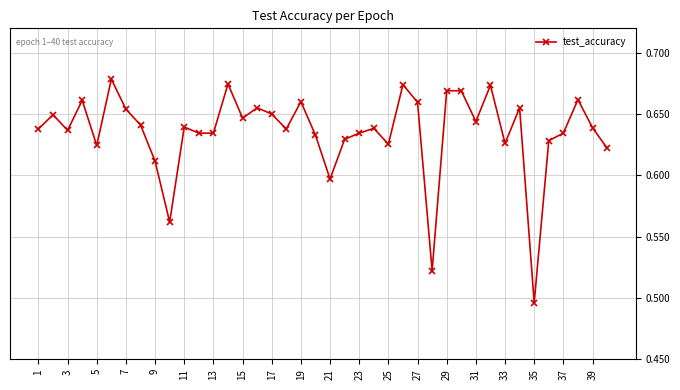

True or false: the data has more than 2 interior local peaks.

True